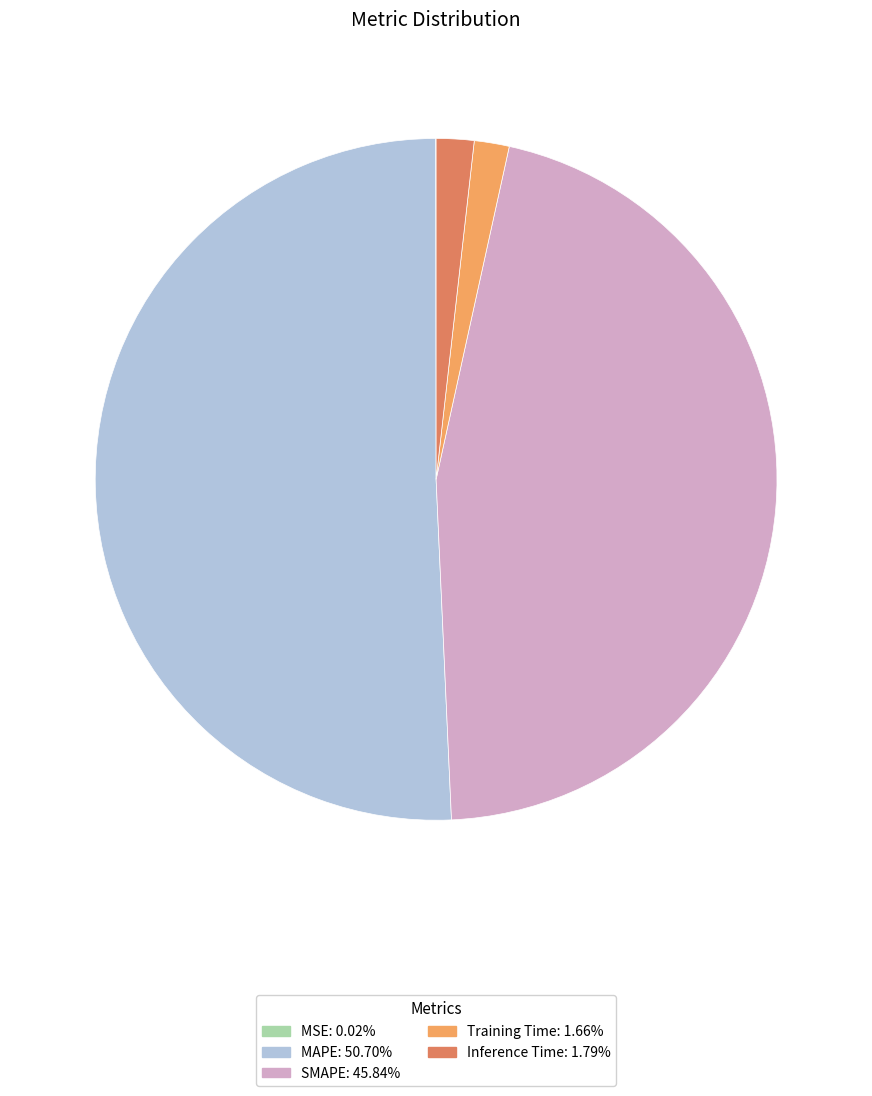

Combined, do Inference Time and Training Time account for over 50%?

No